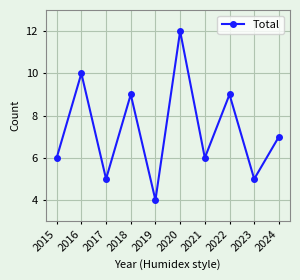

How many values are between 5 and 9?

7